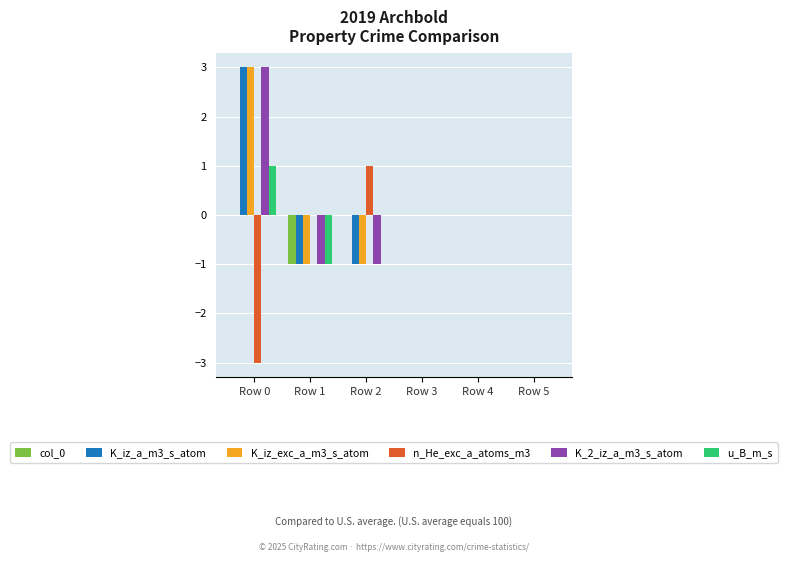

What is the sum of all K_2_iz_a_m3_s_atom values?

1